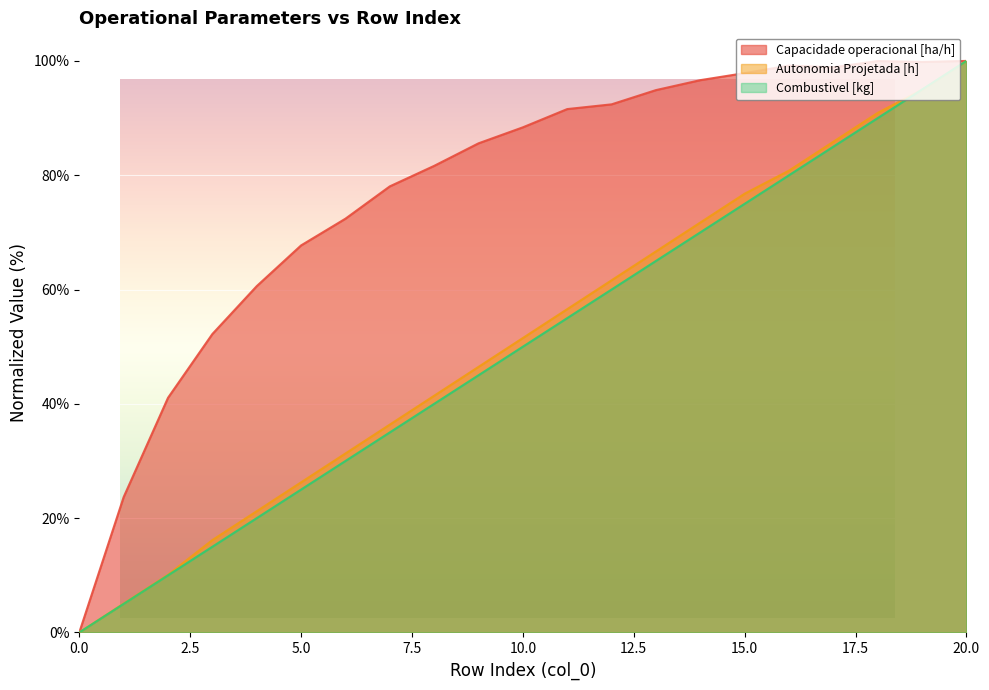

What is the spread (max minus min) of values at 4?

40.6